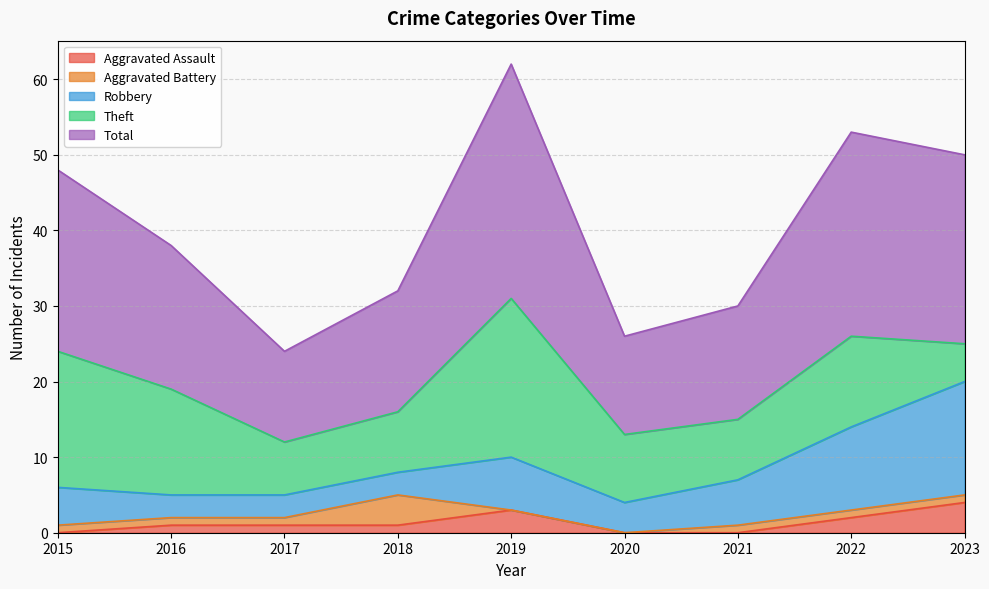

True or false: Aggravated Battery and Total cross at least once.

False